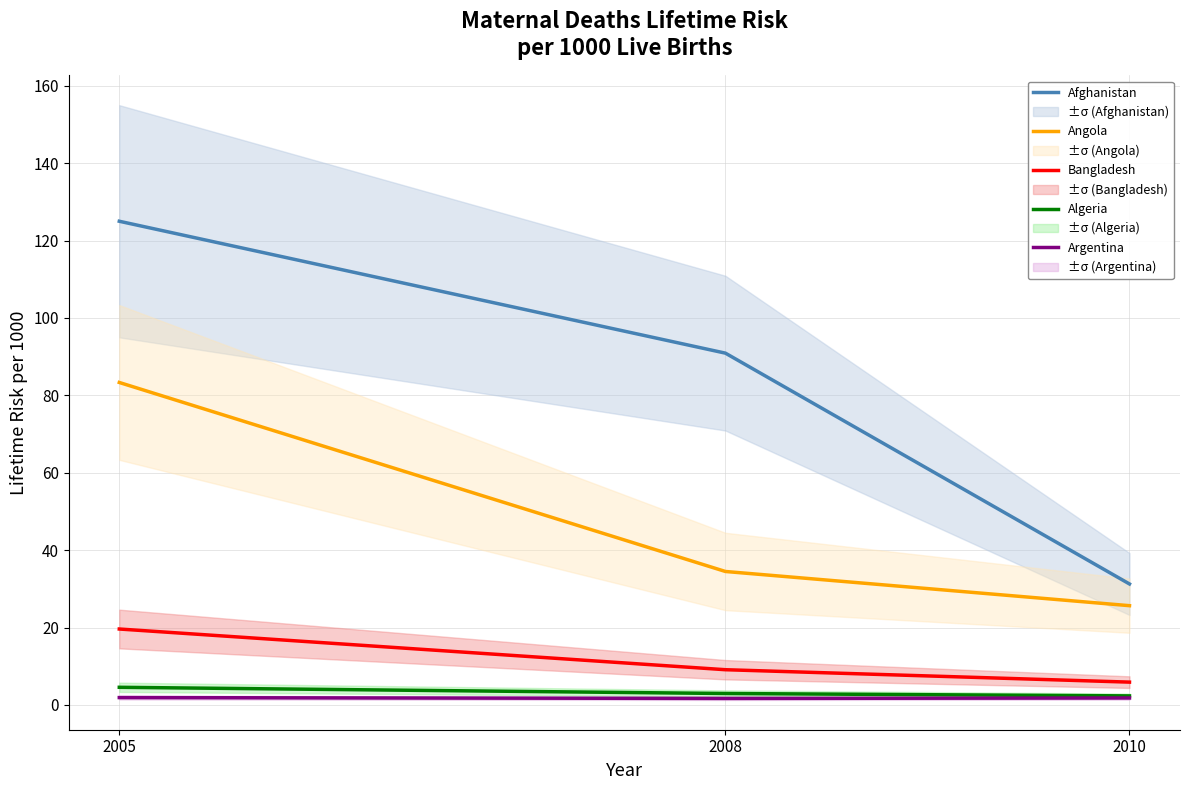

At which label is Bangladesh closest to 12?

2008